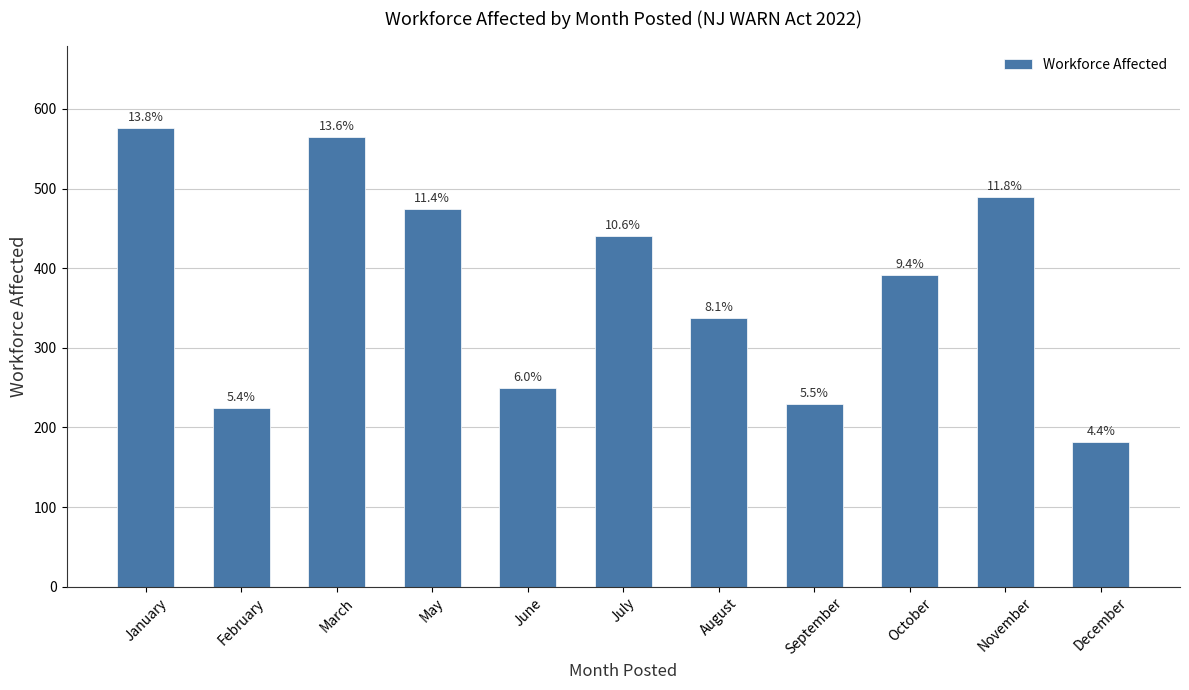

Are the bars horizontal?

No